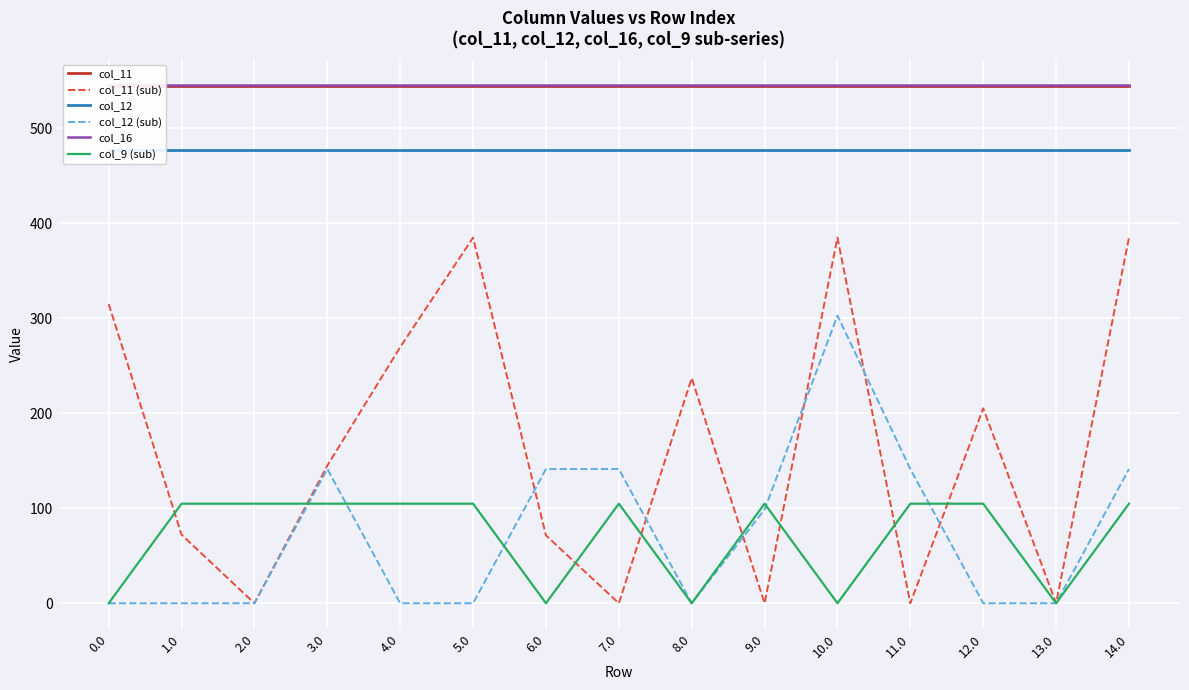

Reading left to right, what are all the values shown in this chart?

col_11: 544.3	544.3	544.3	544.3	544.3	544.3	544.3	544.3	544.3	544.3	544.3	544.3	544.3	544.3	544.3
col_11 (sub): 314.9	72.1	0.0	144.9	269.6	384.7	71.4	0.0	236.9	0.0	384.7	0.0	205.1	0.0	384.7
col_12: 477.2	477.2	477.2	477.2	477.2	477.2	477.2	477.2	477.2	477.2	477.2	477.2	477.2	477.2	477.2
col_12 (sub): 0.0	0.0	0.0	141.2	0.0	0.0	141.2	141.2	0.0	98.6	302.7	141.2	0.0	0.0	141.2
col_16: 545.4	545.4	545.4	545.4	545.4	545.4	545.4	545.4	545.4	545.4	545.4	545.4	545.4	545.4	545.4
col_9 (sub): 0.0	104.8	104.8	104.8	104.8	104.8	0.0	104.8	0.0	104.8	0.0	104.8	104.8	0.0	104.8